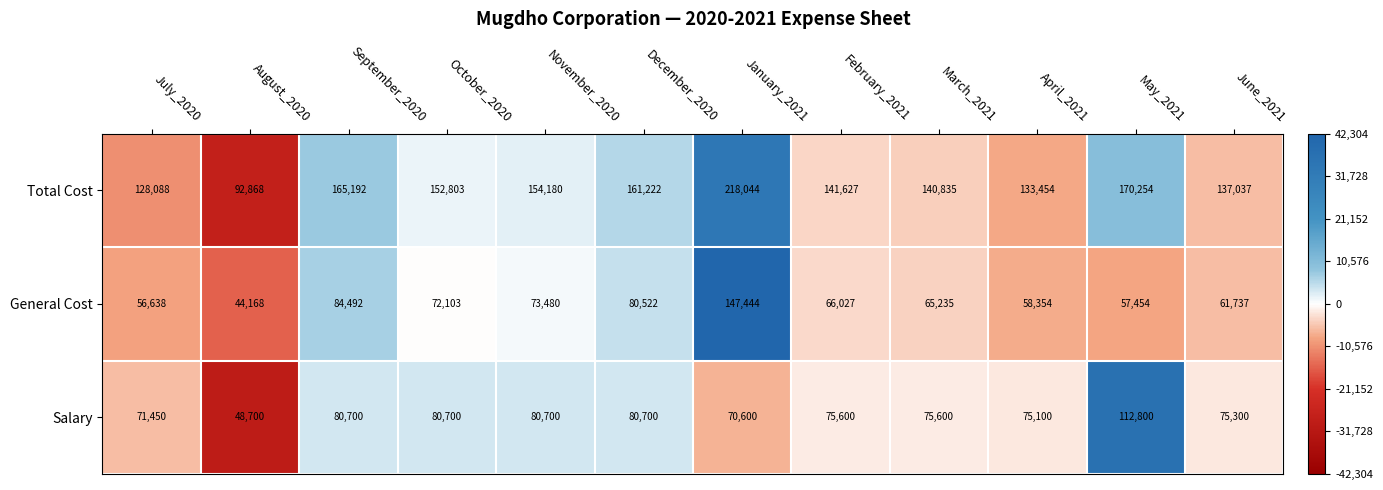

List the series in order of their peak value, lowest first.

Salary, General Cost, Total Cost